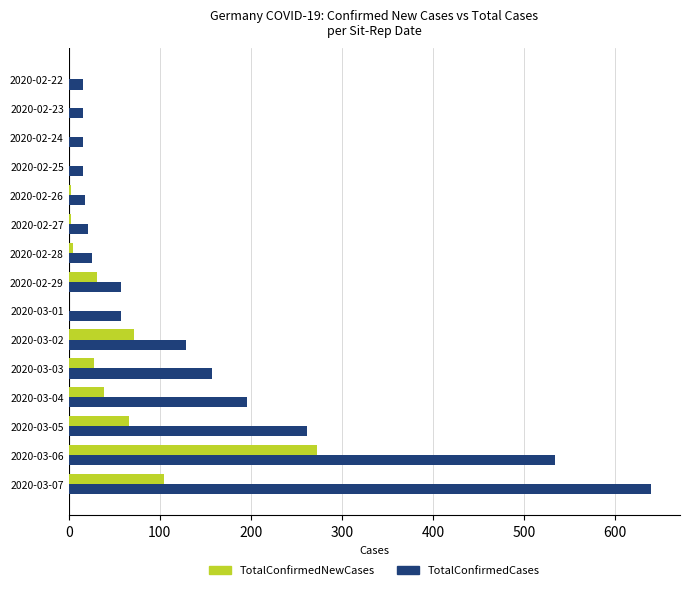

At which label is TotalConfirmedCases closest to 327?

2020-03-05